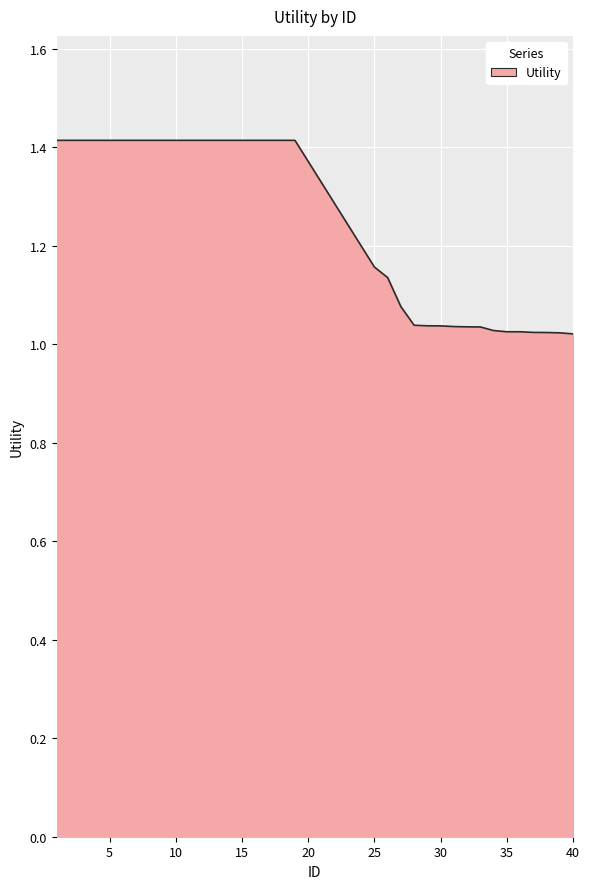

What is the maximum value shown in the chart?

1.4